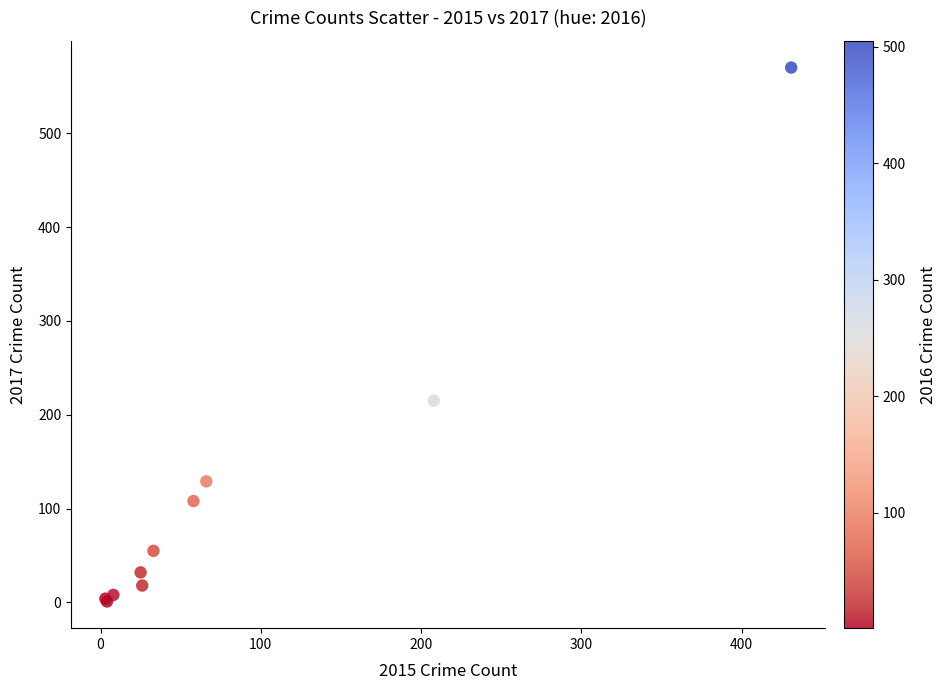

What Y value in the scatter plot is closest to 285?

215